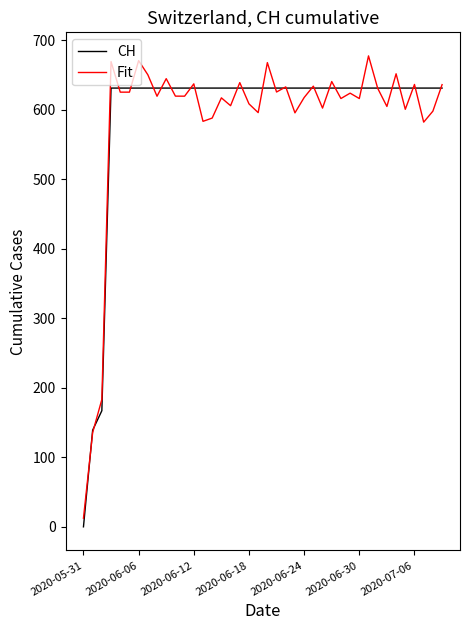

In Fit, how many points are lower than both neighbors (excluding endpoints)?

14